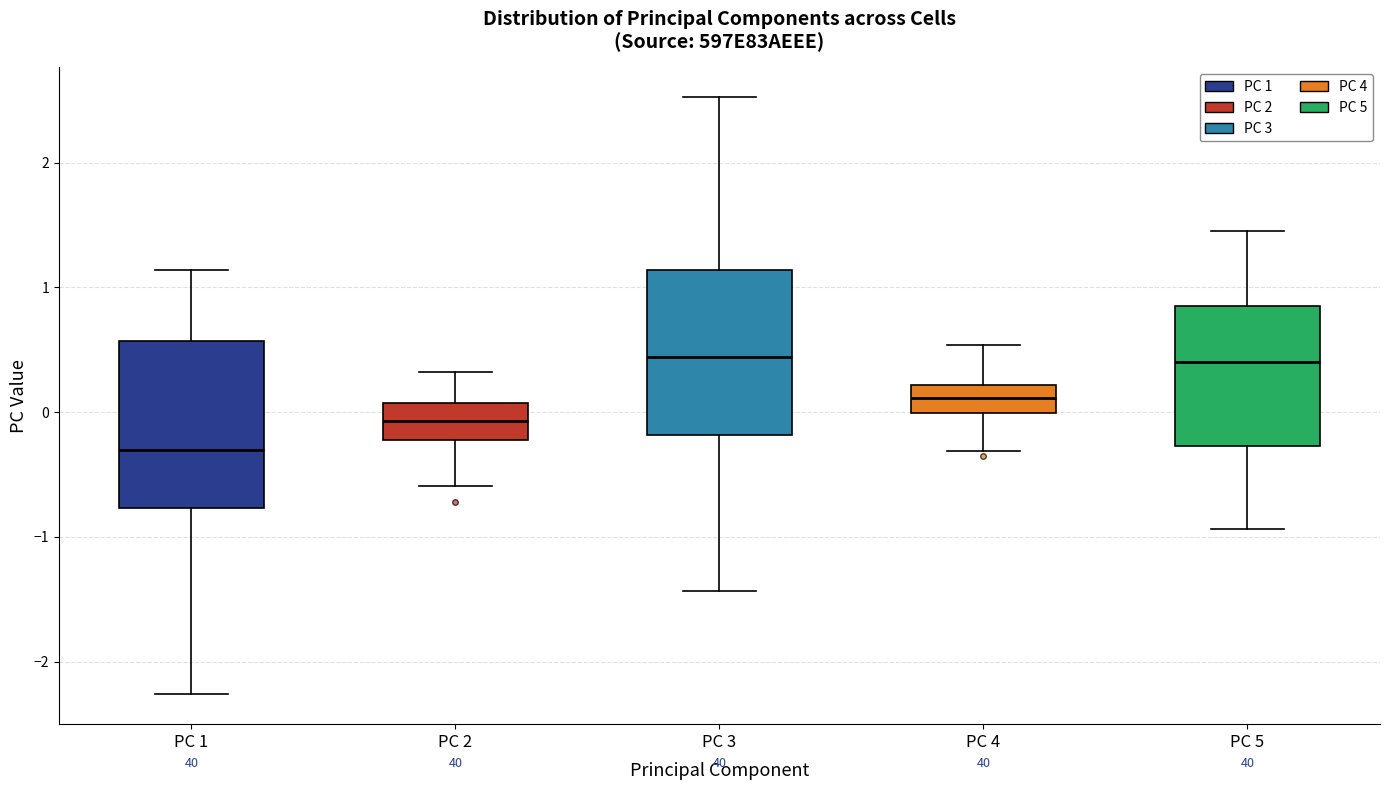

Reading left to right, transcribe this box plot: for each box, give where its median line is, the range the box spans, and where its two whiskers end, as read against the y-axis. The values are not printed on the chart, so give them approximately, as read against the axis.

PC 1: median -0.3, box -0.8 to 0.6, whiskers -2.3 to 1.1
PC 2: median -0.1, box -0.2 to 0.1, whiskers -0.6 to 0.3
PC 3: median 0.4, box -0.2 to 1.1, whiskers -1.4 to 2.5
PC 4: median 0.1, box 0.0 to 0.2, whiskers -0.3 to 0.5
PC 5: median 0.4, box -0.3 to 0.8, whiskers -0.9 to 1.5